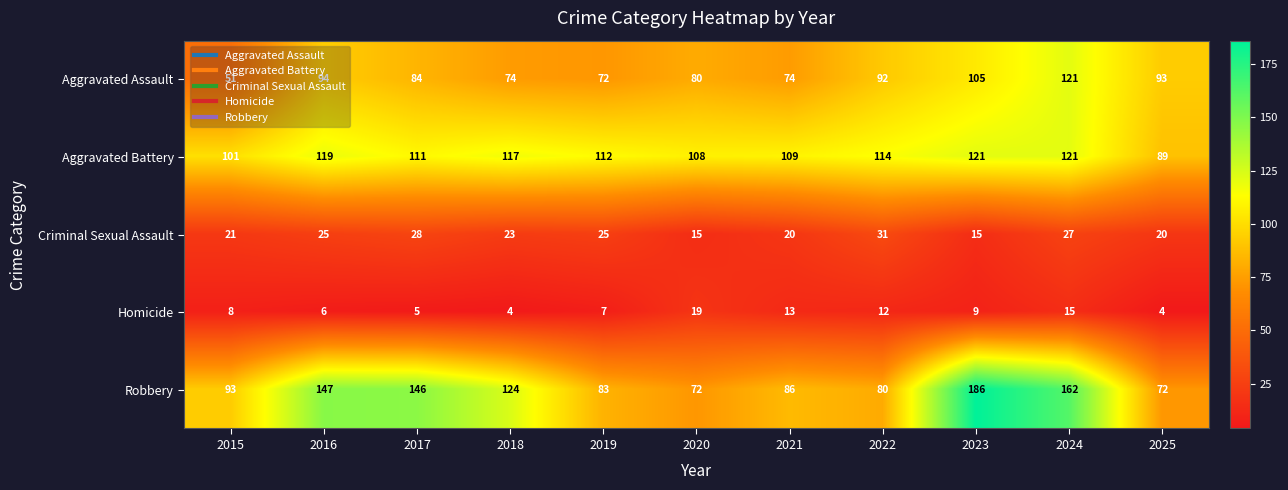

At 2023, list the series in order from largest to smallest.

Robbery, Aggravated Battery, Aggravated Assault, Criminal Sexual Assault, Homicide